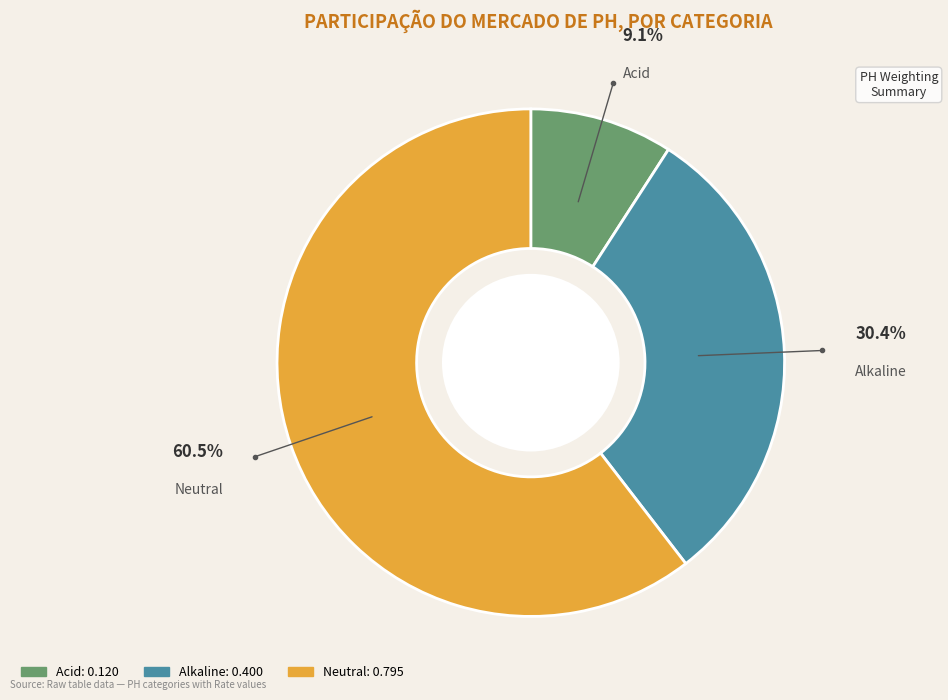

Count the number of slices in the pie.

3